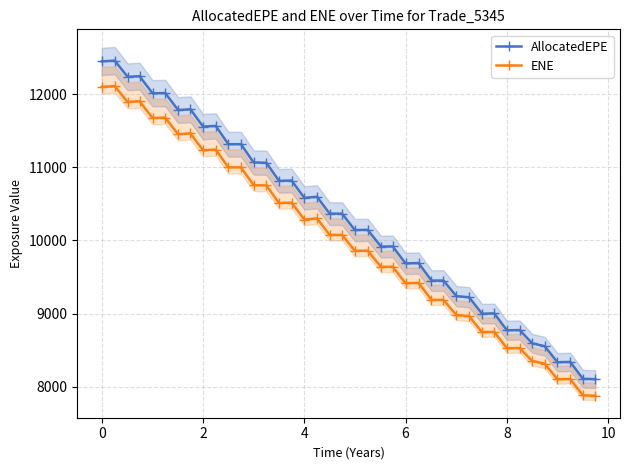

List the series in order of their peak value, lowest first.

ENE, AllocatedEPE